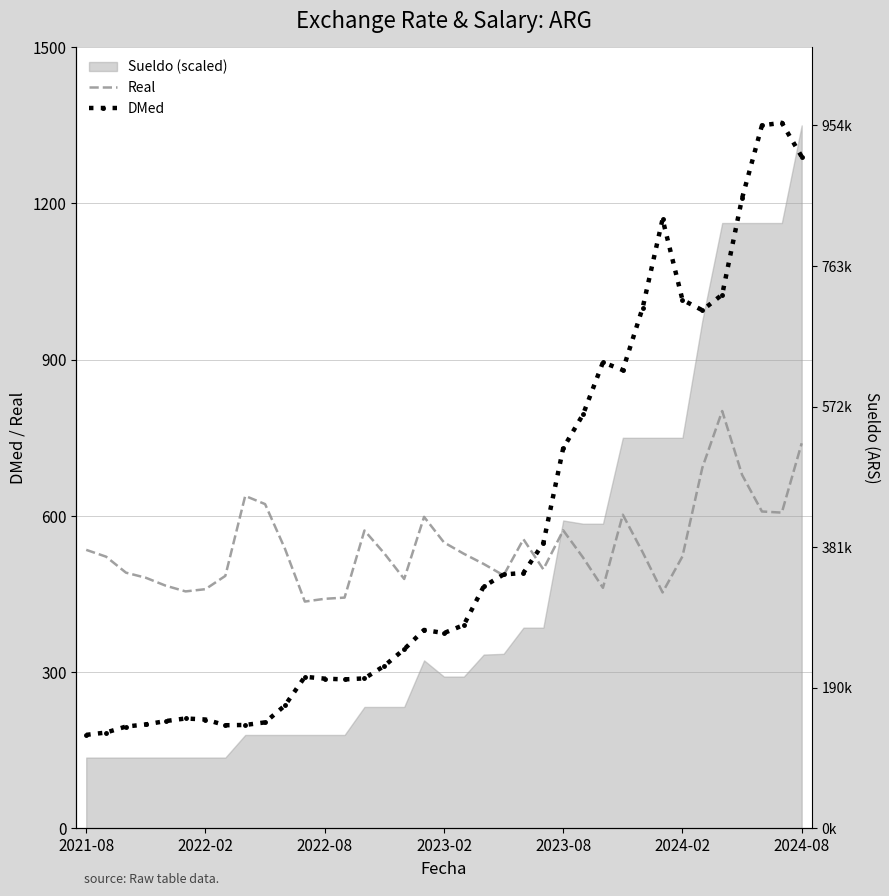

Between 11 and 18, which is larger?

18